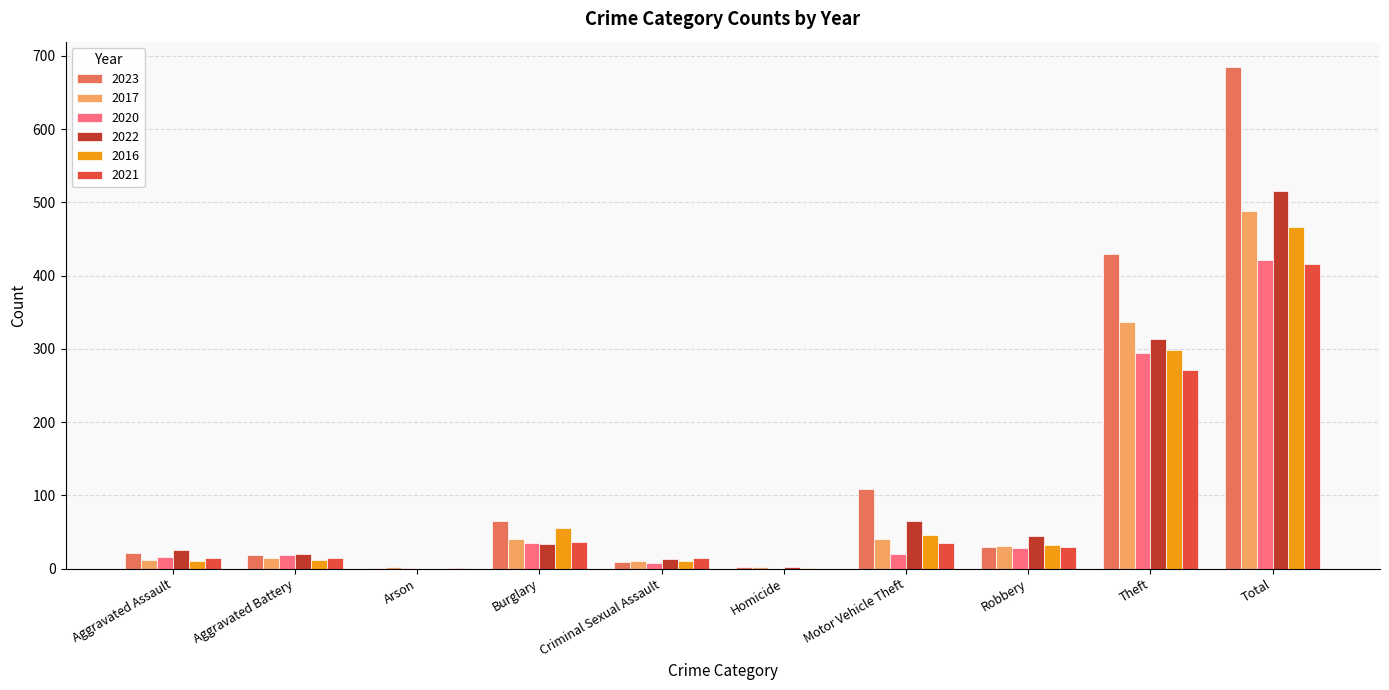

Are the bars grouped side by side (vs. stacked)?

Yes